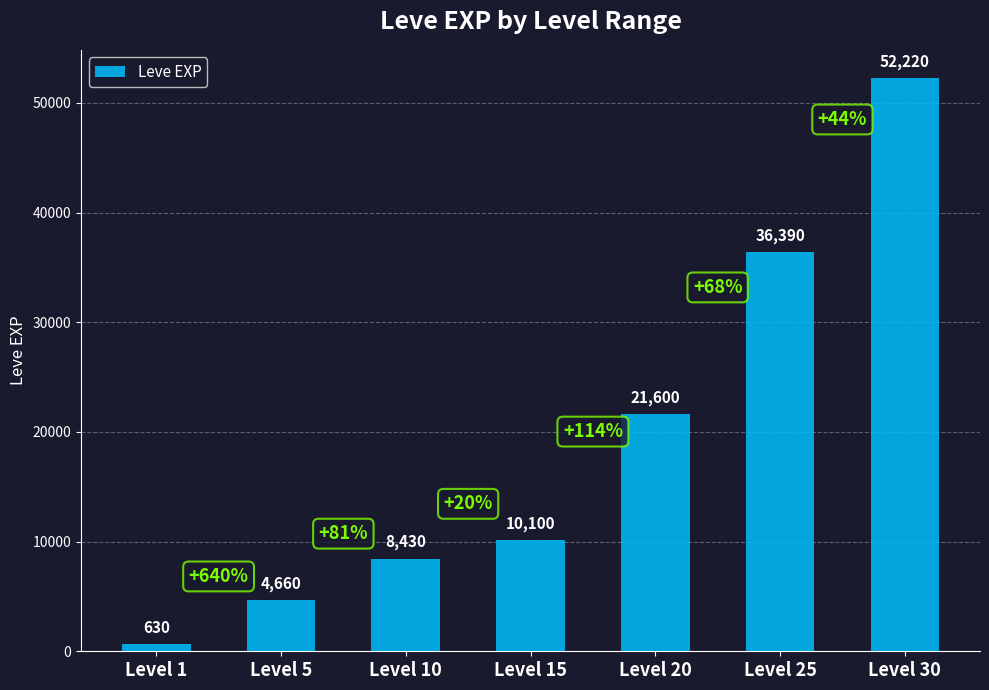

Are the bars horizontal?

No